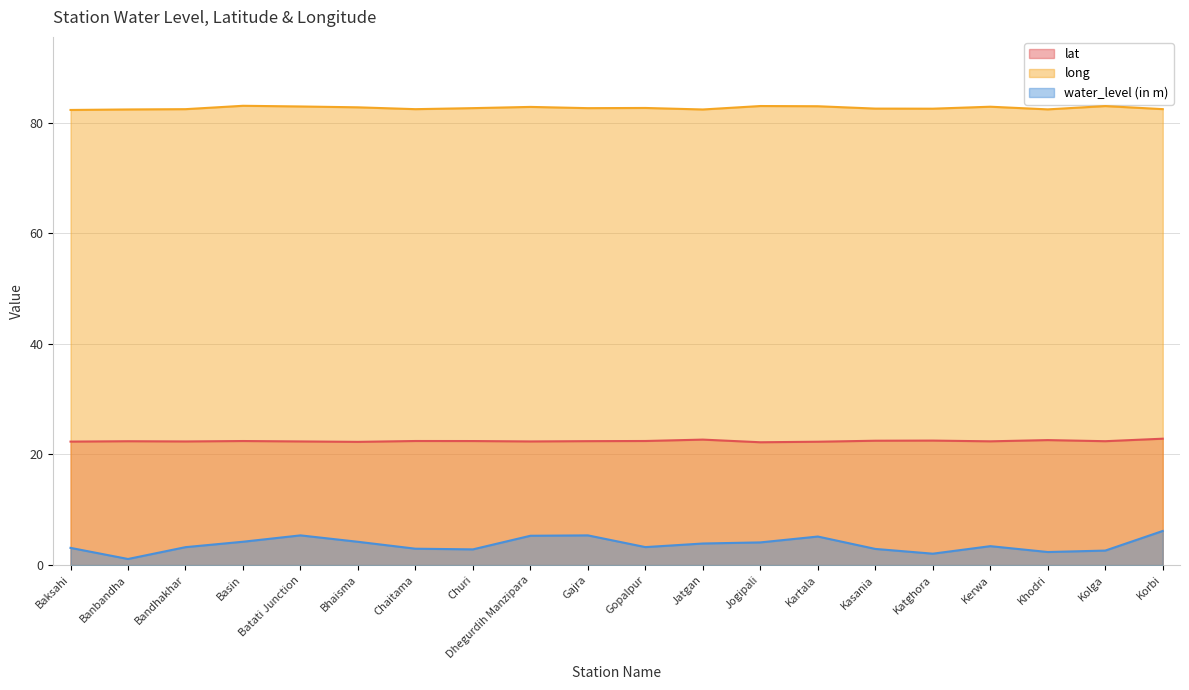

True or false: water_level (in m) and long intersect in this chart.

False